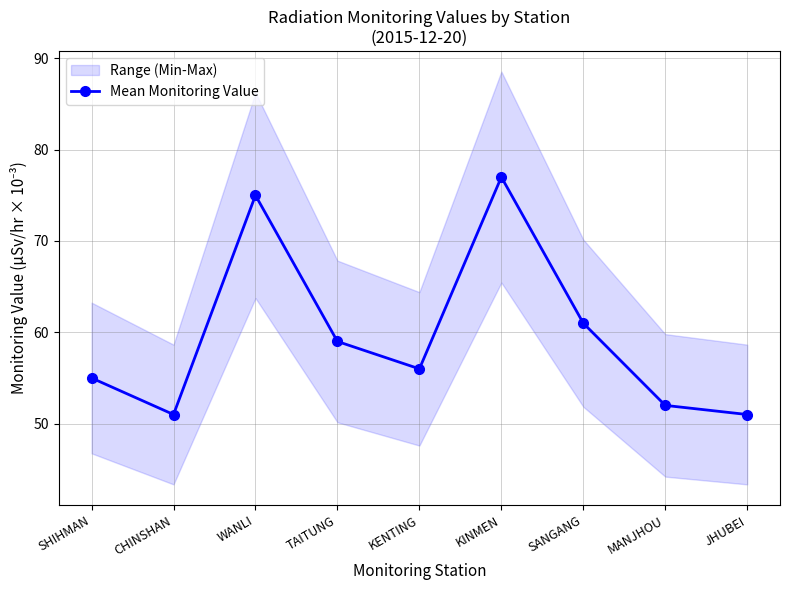

Rank the categories by value from highest to lowest.

KINMEN, WANLI, SANGANG, TAITUNG, KENTING, SHIHMAN, MANJHOU, CHINSHAN, JHUBEI